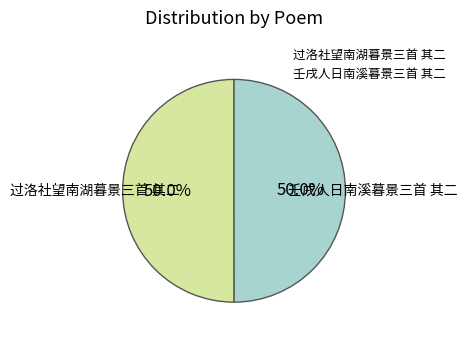

What portion of the pie excludes 过洛社望南湖暮景三首 其二?

50.0%